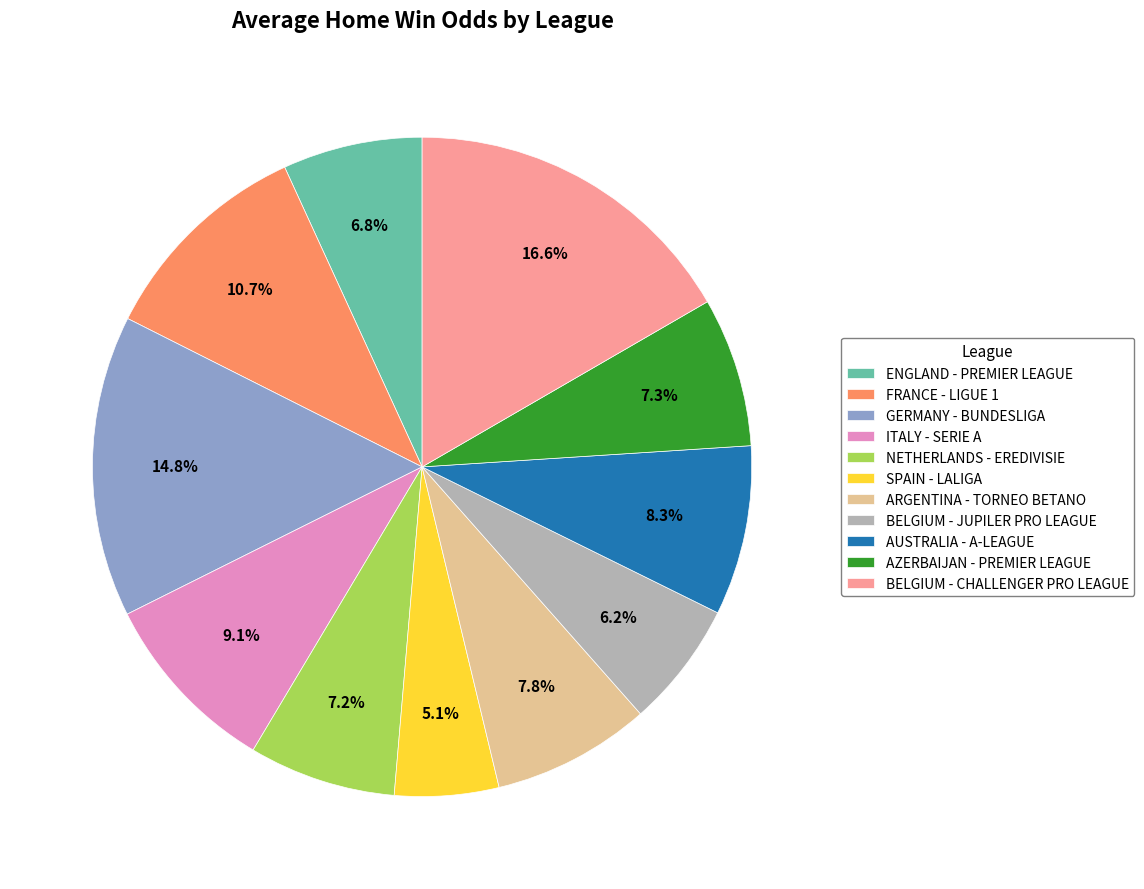

To the nearest percent, what percentage of the pie is ENGLAND - PREMIER LEAGUE?

7%